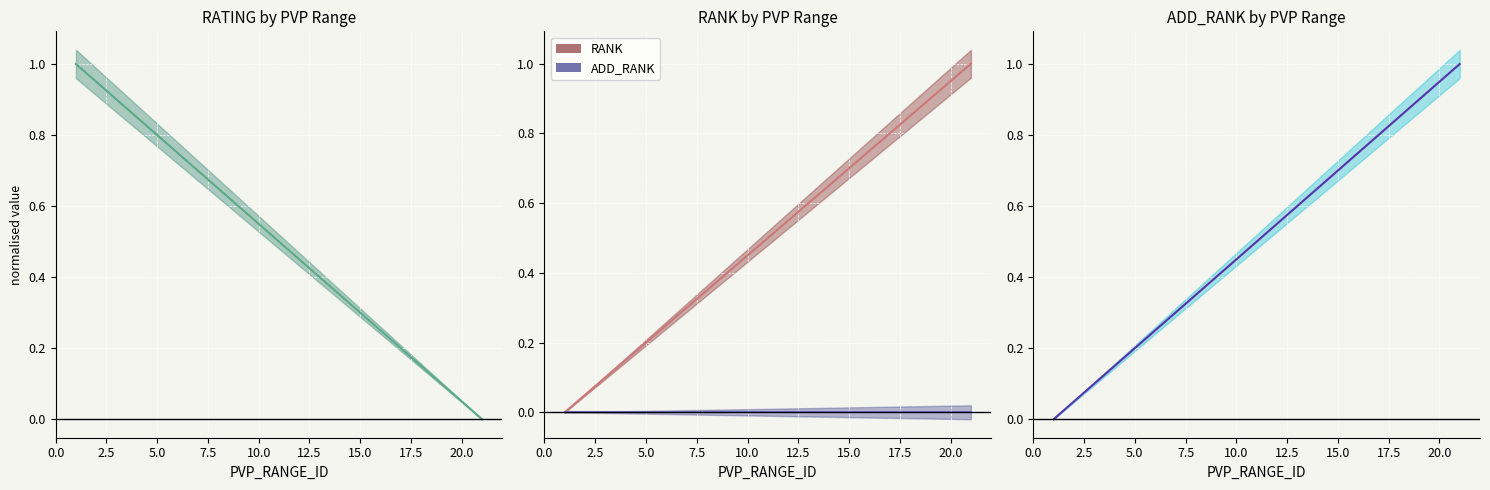

Which series has the widest spread of values?

RATING